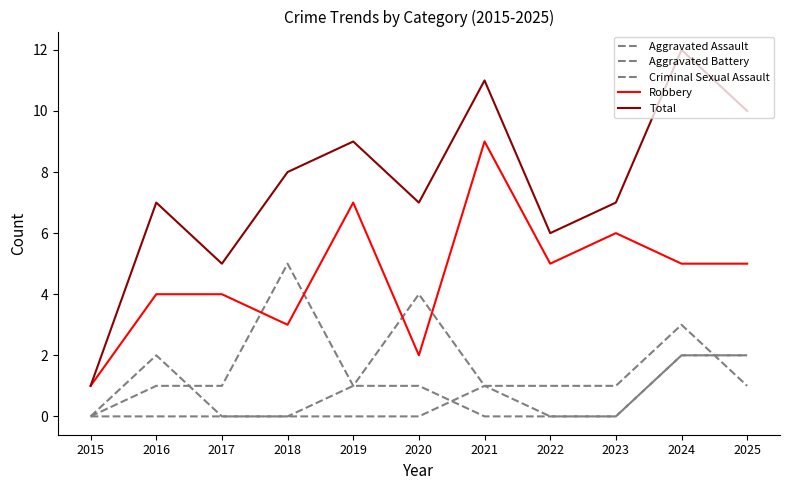

At which label does Aggravated Battery reach its minimum?

2015